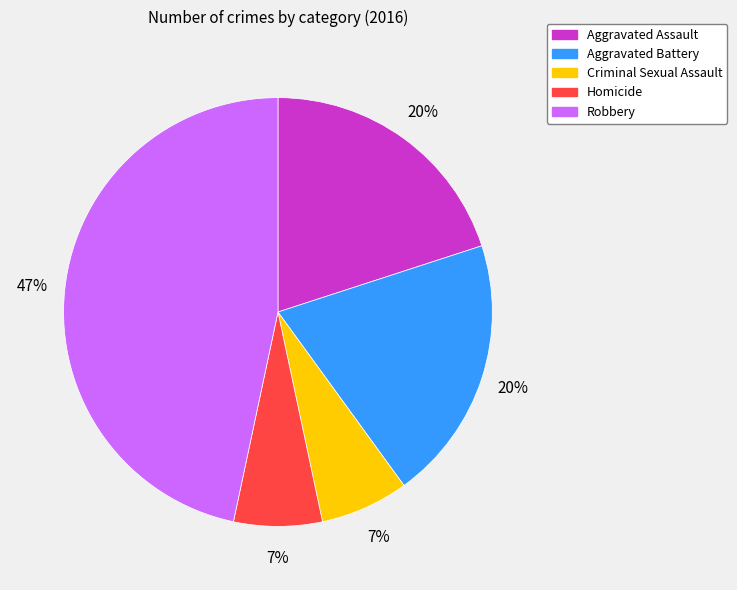

Which slice is the largest?

Robbery